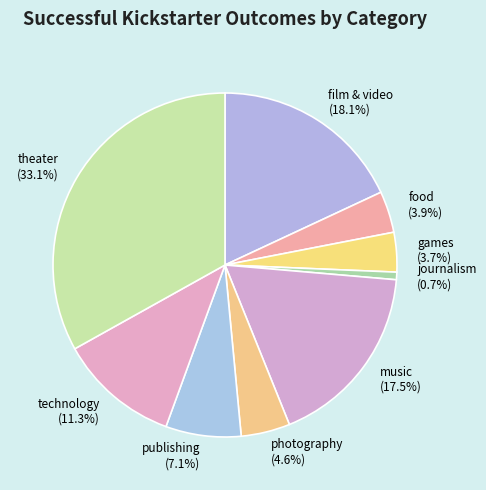

Which has a higher value, journalism or theater?

theater